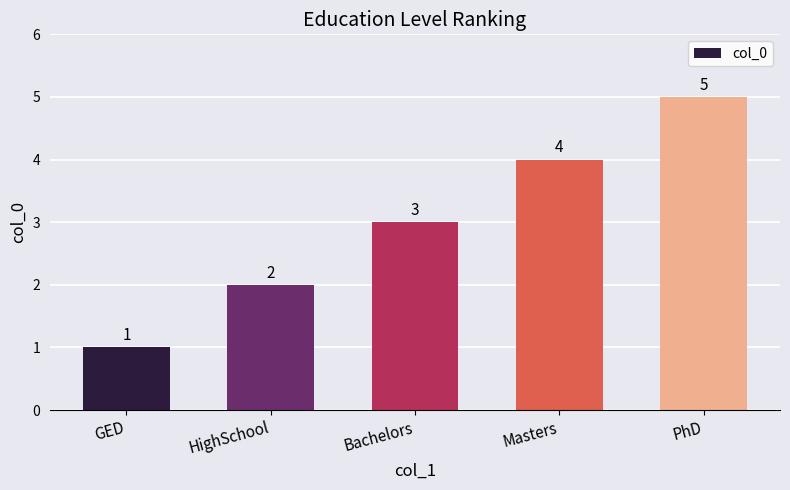

What is the maximum value shown in the chart?

5